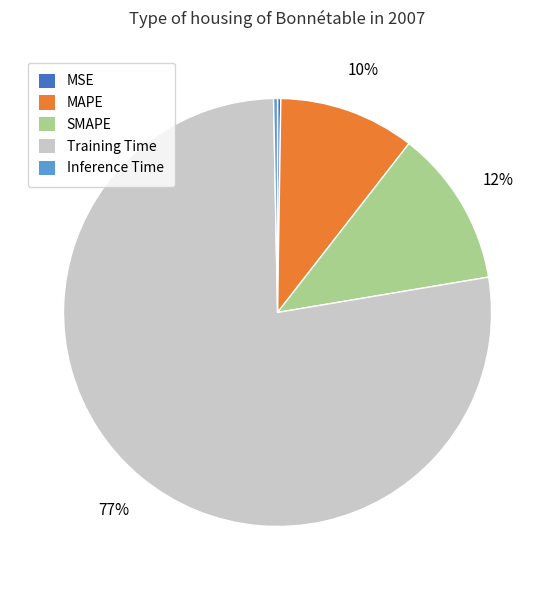

The Training Time slice represents 77% of the pie. True or false?

True